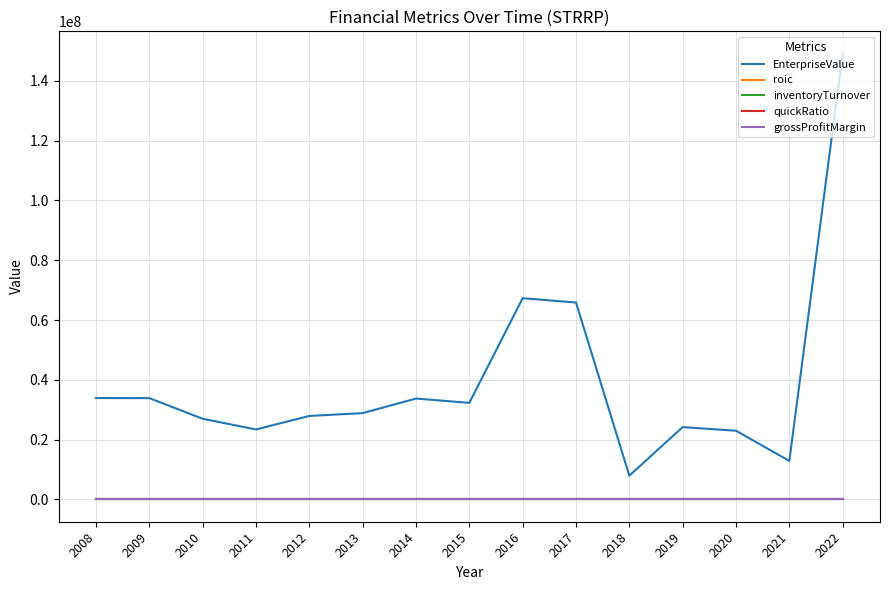

Which series has the largest total across all categories?

EnterpriseValue